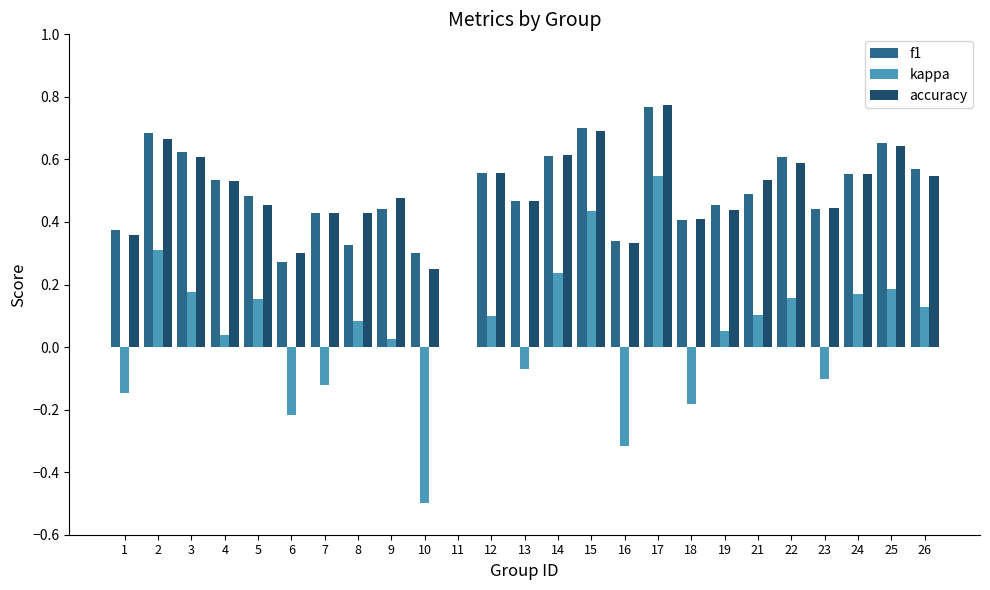

How many groups of bars are there?

25